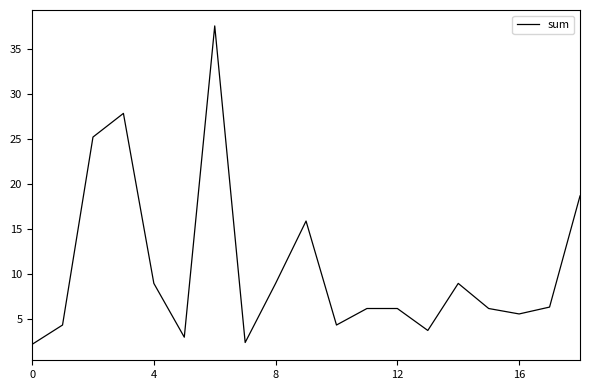

Does the chart have visible grid lines?

No